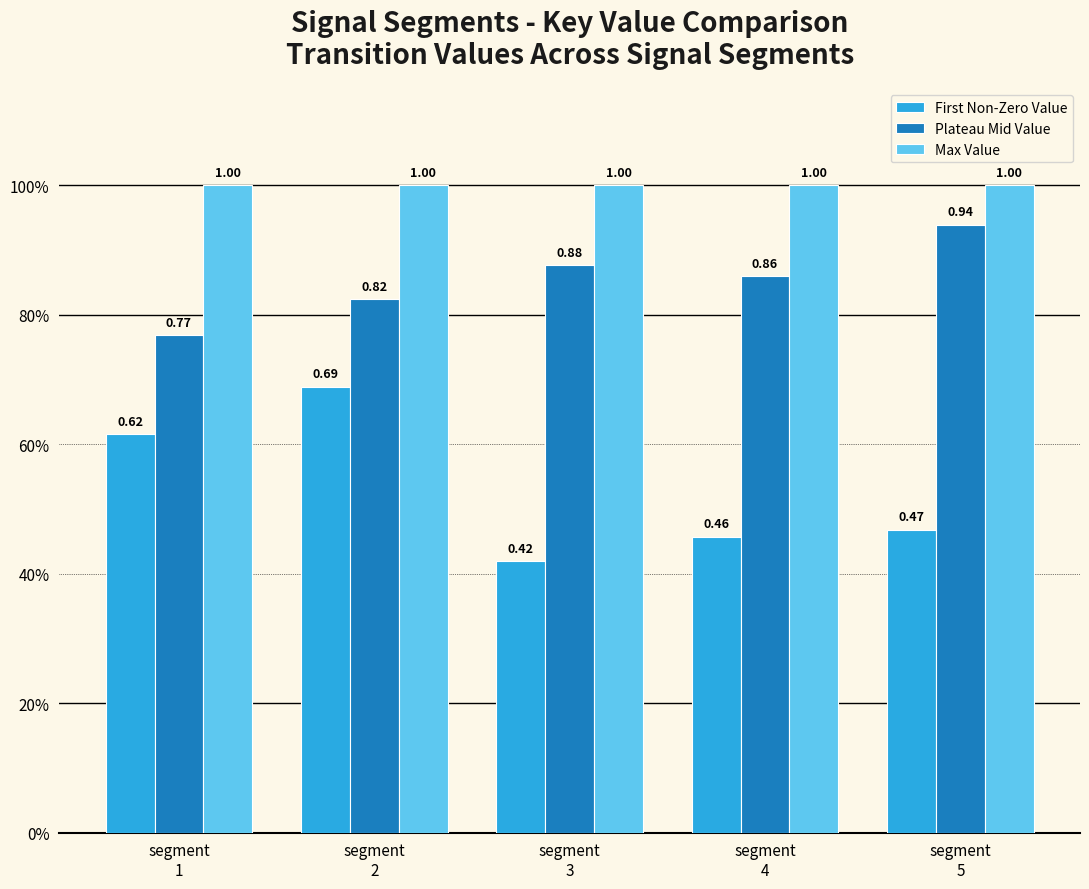

The First Non-Zero Value series shows 0.5 at segment
3. True or false?

False